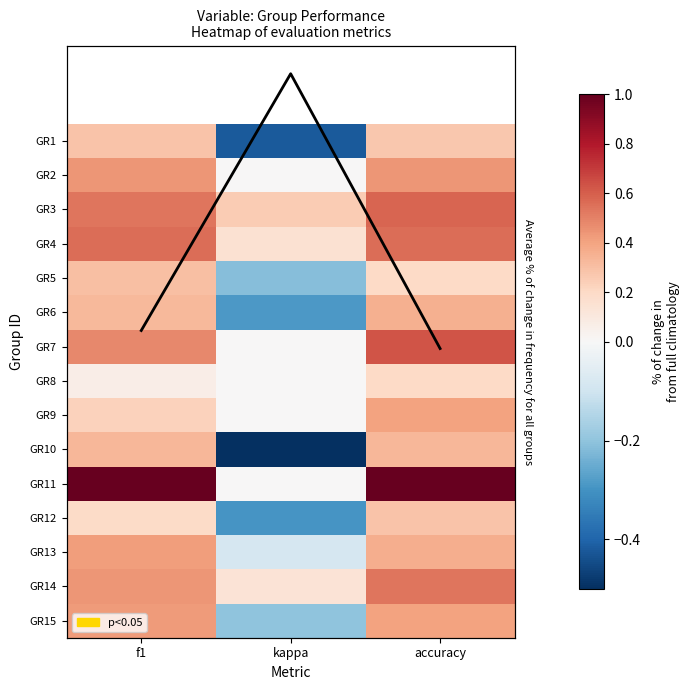

The value of GR6 at f1 is 0.3. True or false?

True